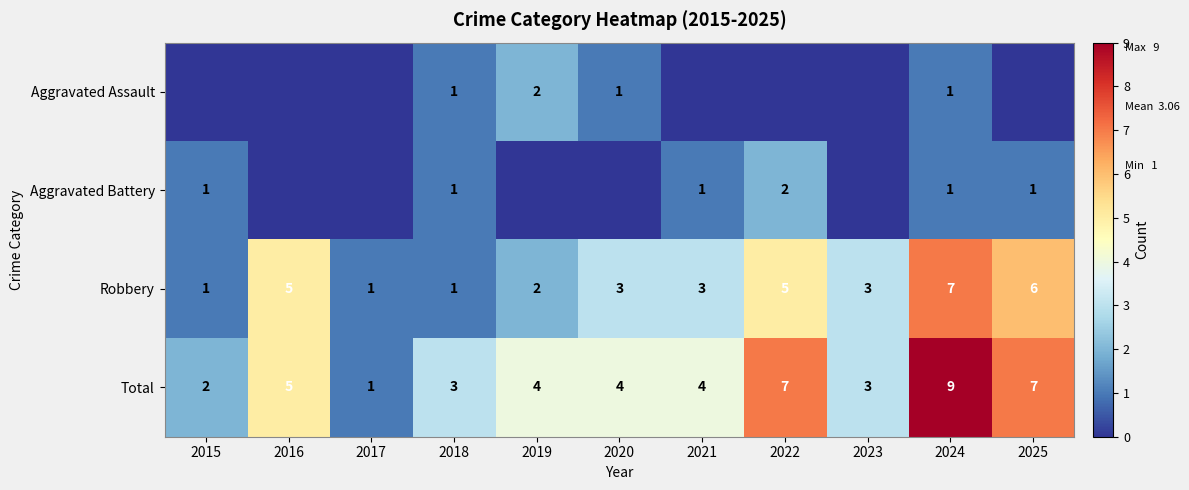

The value of Robbery at 2016 is 5. True or false?

True